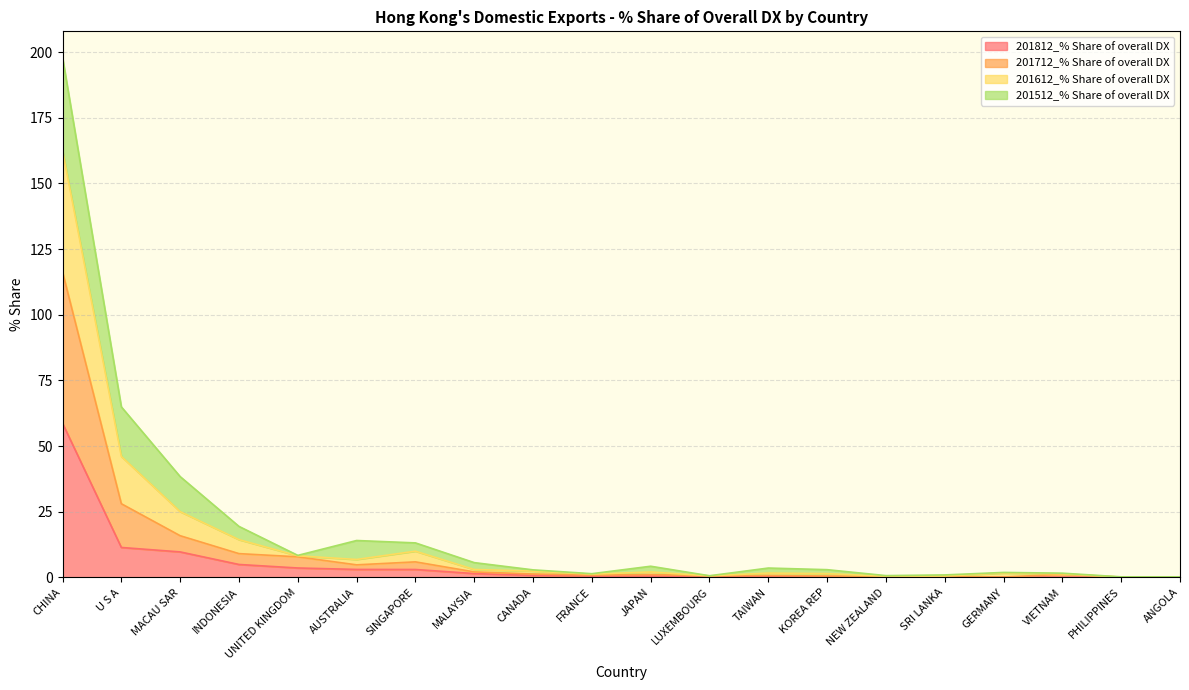

What position from the right is TAIWAN?

8